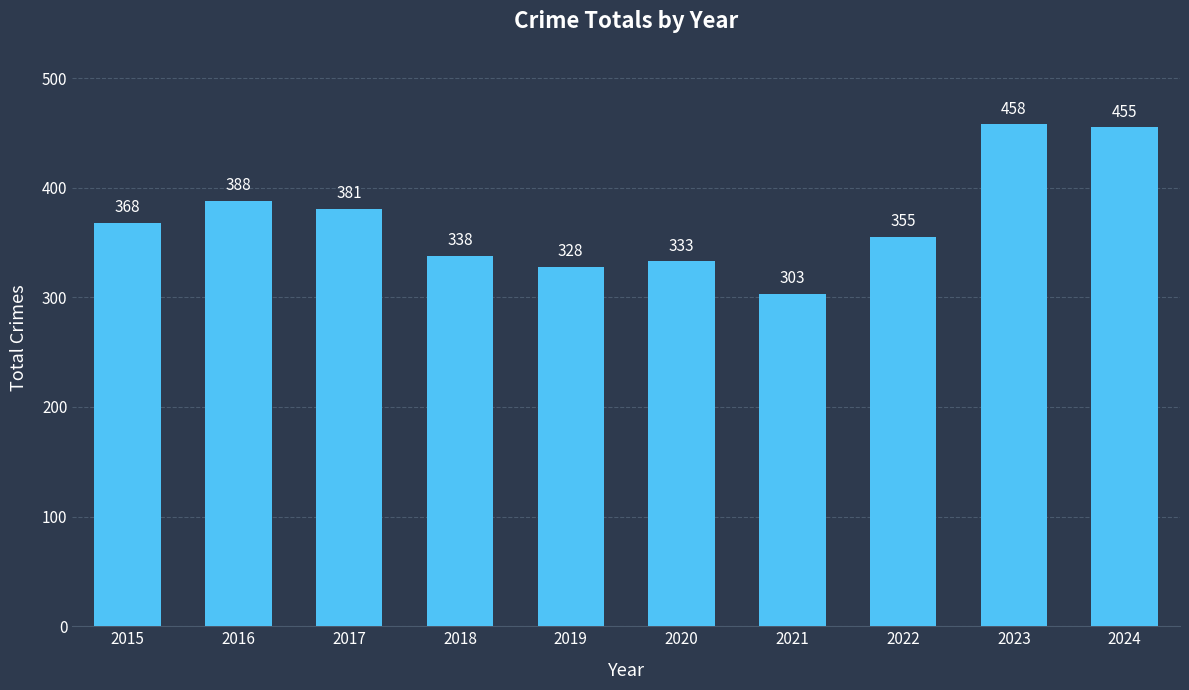

Where is the data nearest to the value 380?

2017